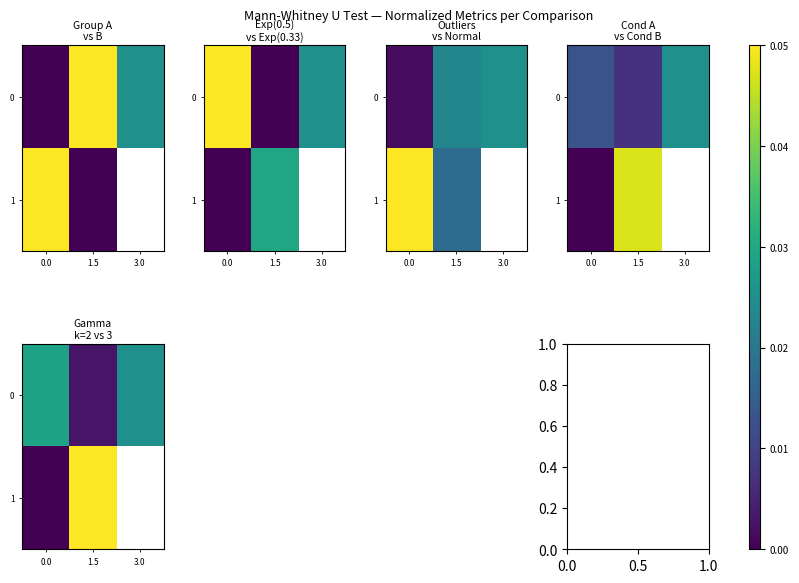

Count the number of data series in this chart.

2